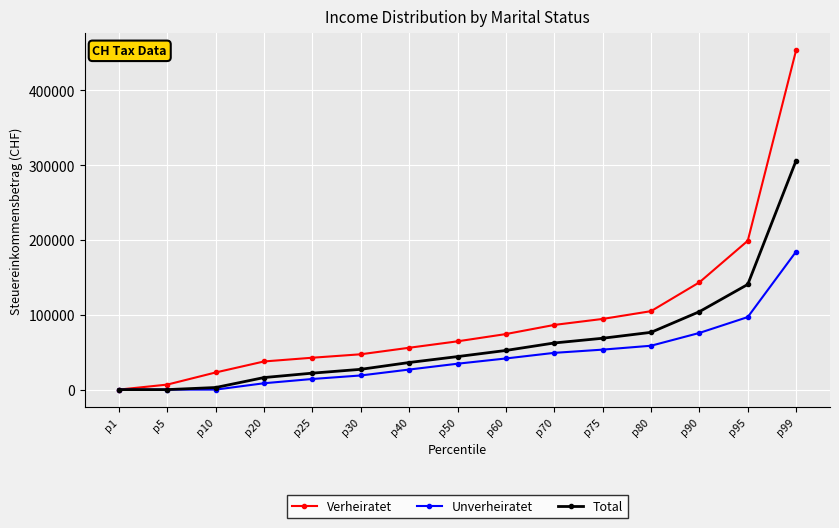

At which category is the sum across all series the highest?

p99